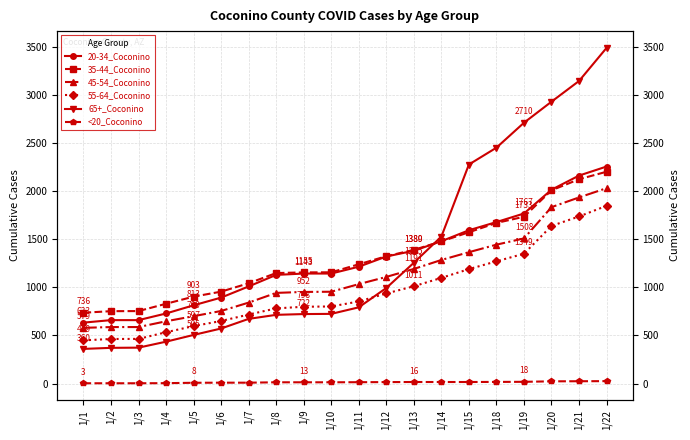

What are all the series names shown in the legend?

20-34_Coconino, 35-44_Coconino, 45-54_Coconino, 55-64_Coconino, 65+_Coconino, <20_Coconino